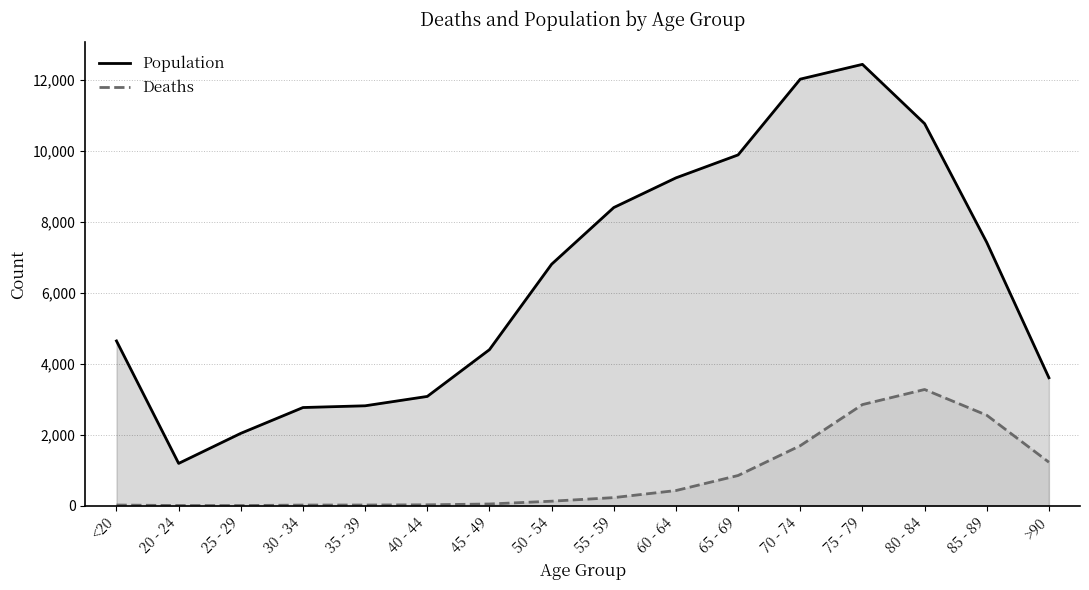

At which category is the sum across all series the highest?

75 - 79